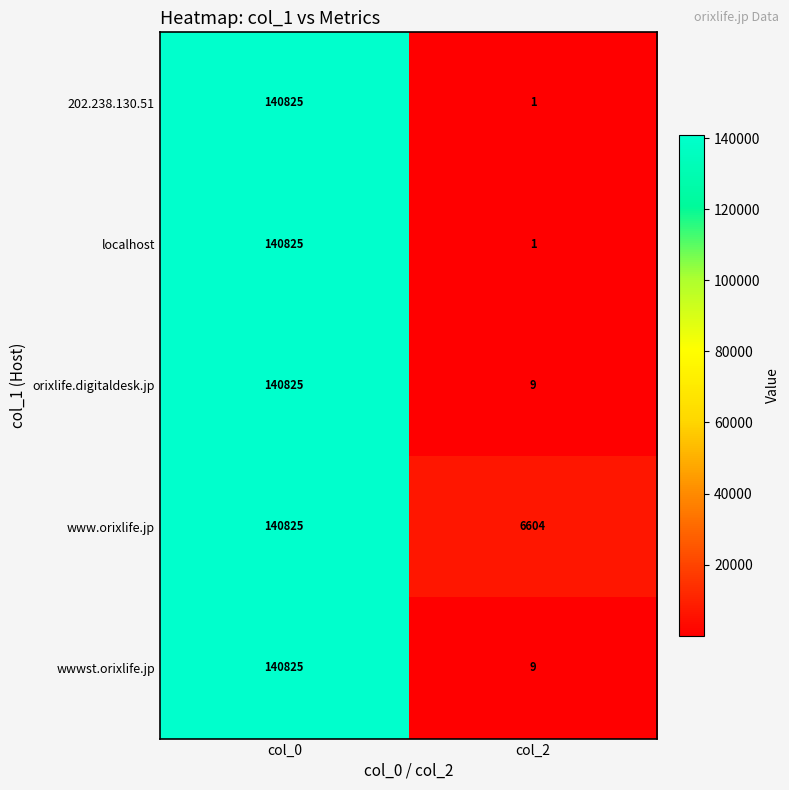

Reading left to right, what are all the values shown in this chart?

202.238.130.51: 140825	1
localhost: 140825	1
orixlife.digitaldesk.jp: 140825	9
www.orixlife.jp: 140825	6604
wwwst.orixlife.jp: 140825	9